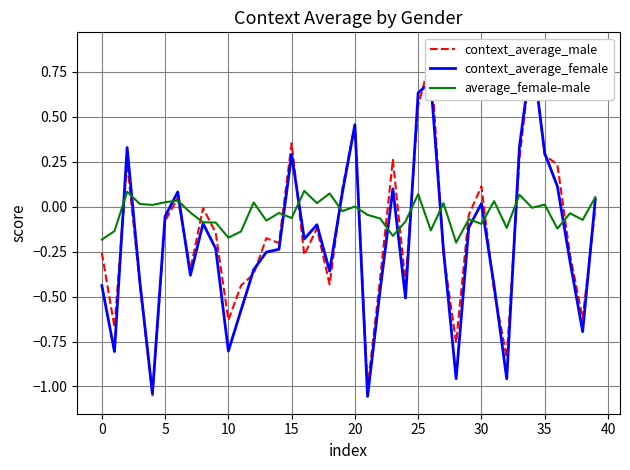

Which has a higher value, 33 or 20?

20